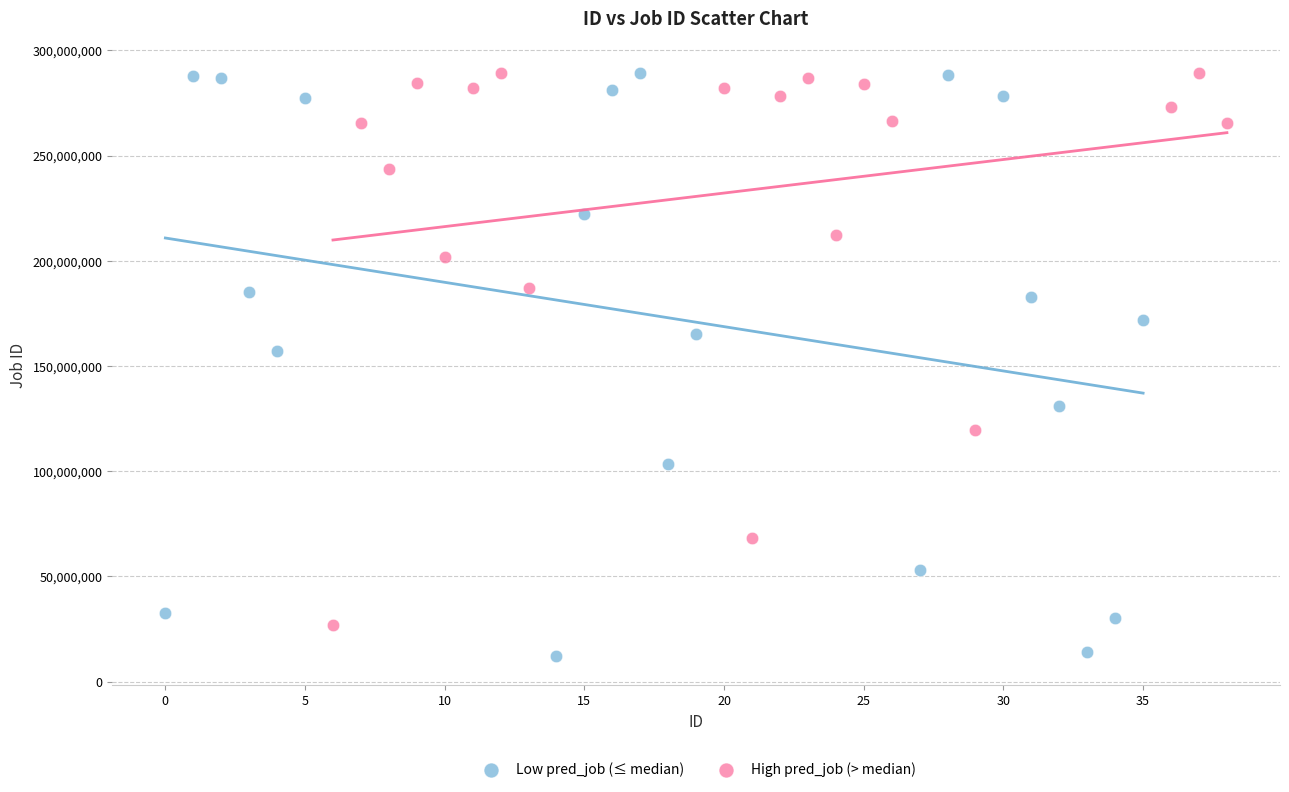

Which series reaches the minimum Y coordinate?

Low pred_job (≤ median)